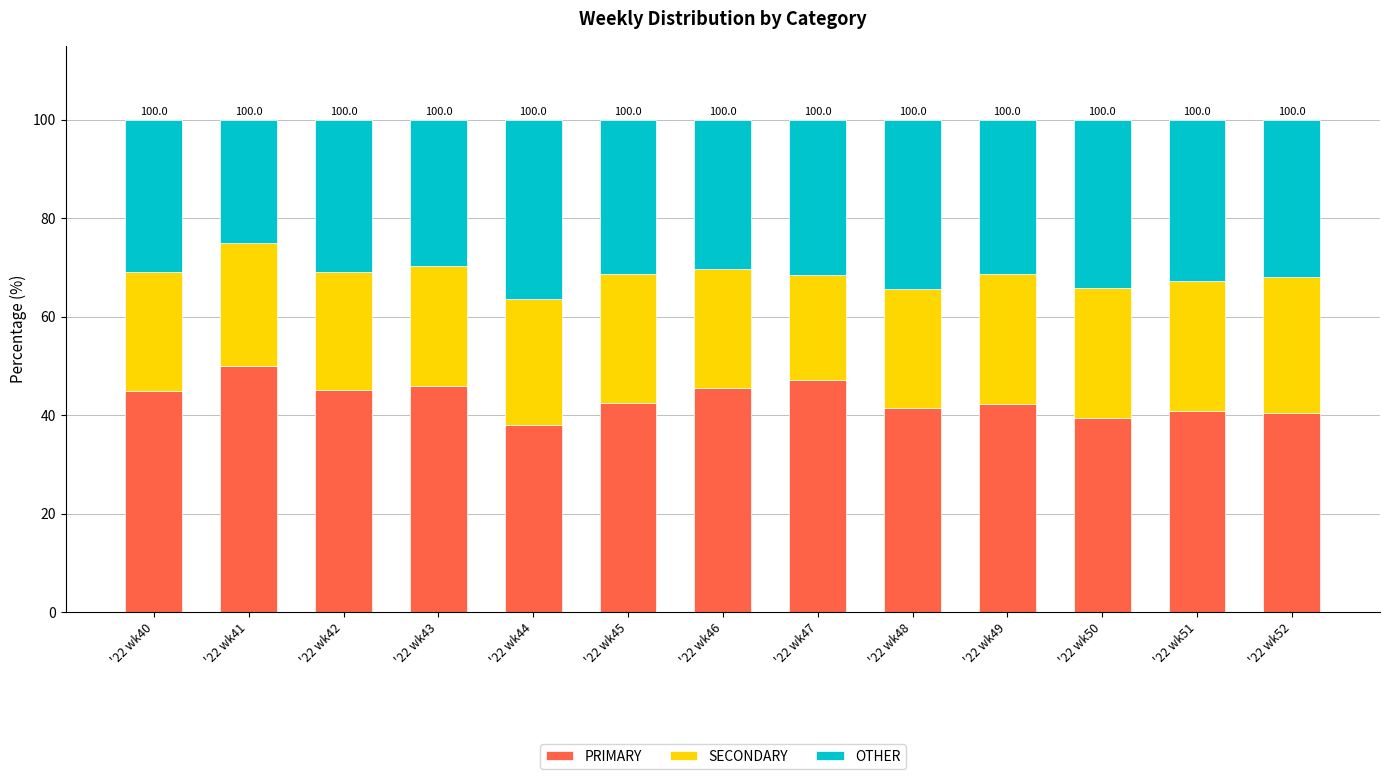

How many bars are there in total?

13